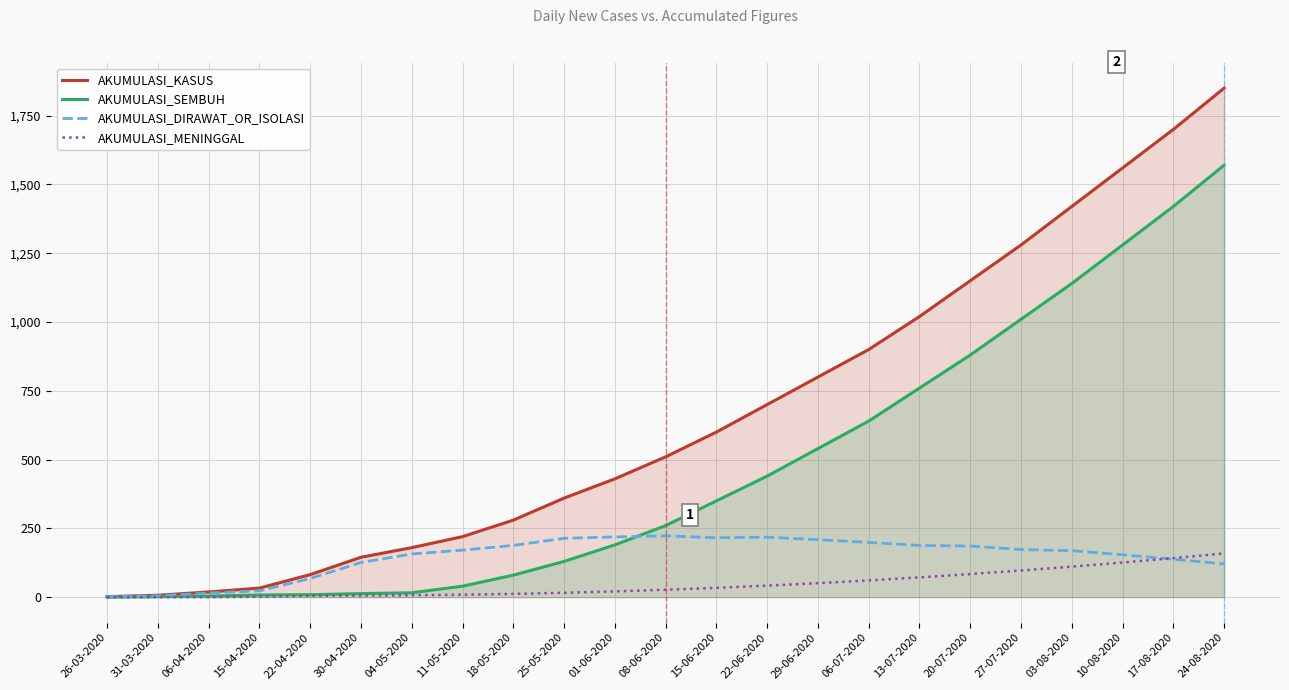

What is the label of the 3rd point from the right?

10-08-2020